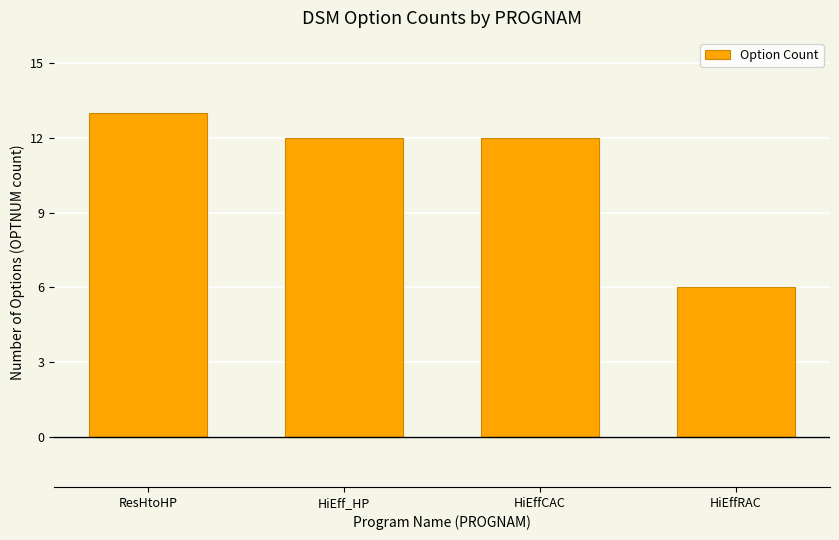

Reading left to right, what are all the values shown in this chart?

13	12	12	6